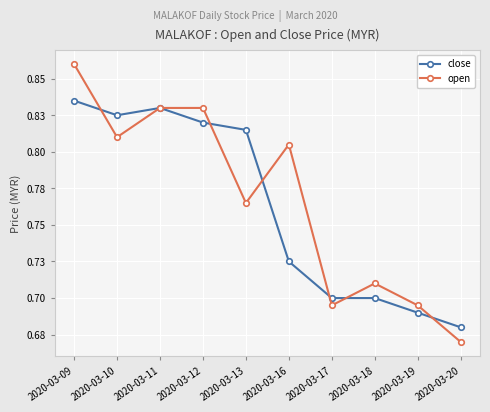

What is the sum of the close values at 2020-03-09 and 2020-03-18?

1.5